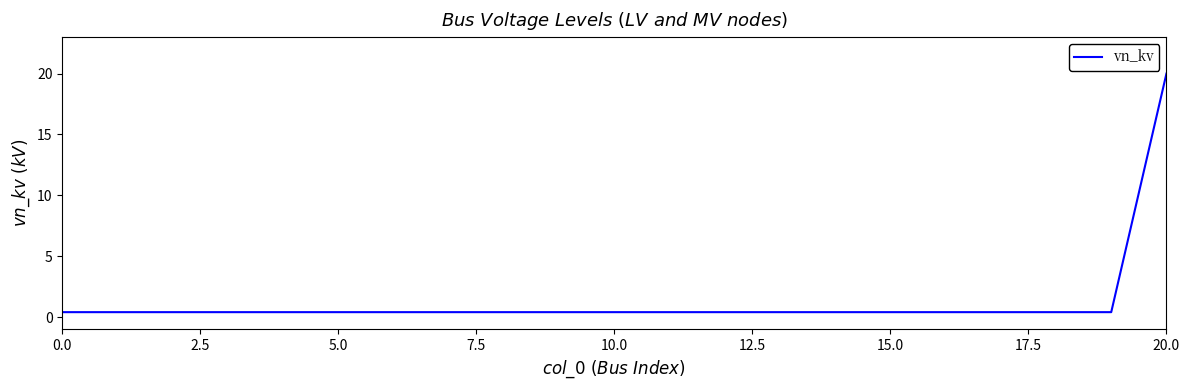

What is the difference between the maximum and minimum values?

19.6